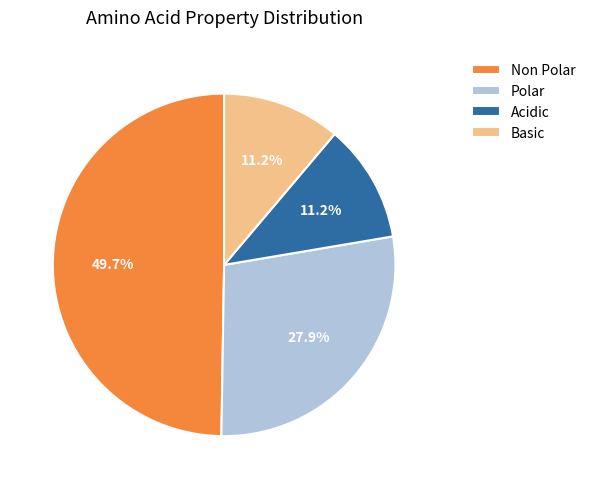

Count the number of slices in the pie.

4